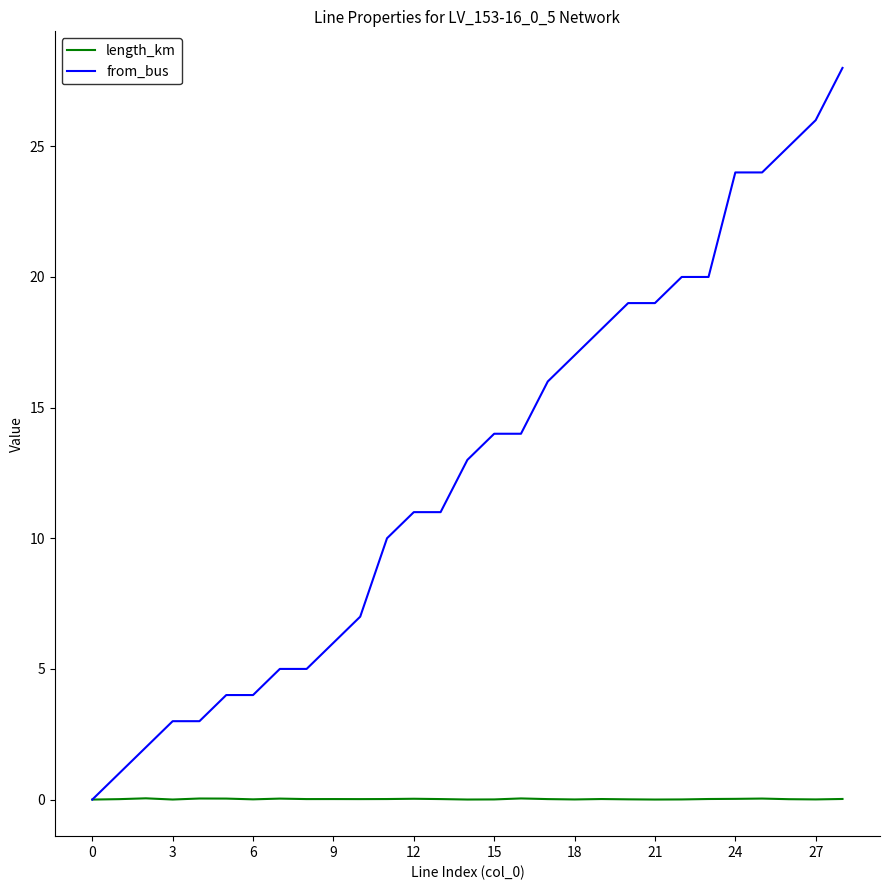

Which series has the widest spread of values?

from_bus